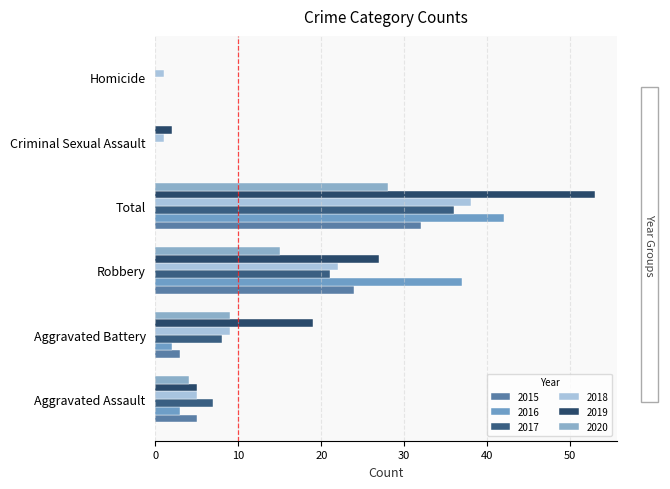

List the labels in order of 2019 value, largest first.

Total, Robbery, Aggravated Battery, Aggravated Assault, Criminal Sexual Assault, Homicide